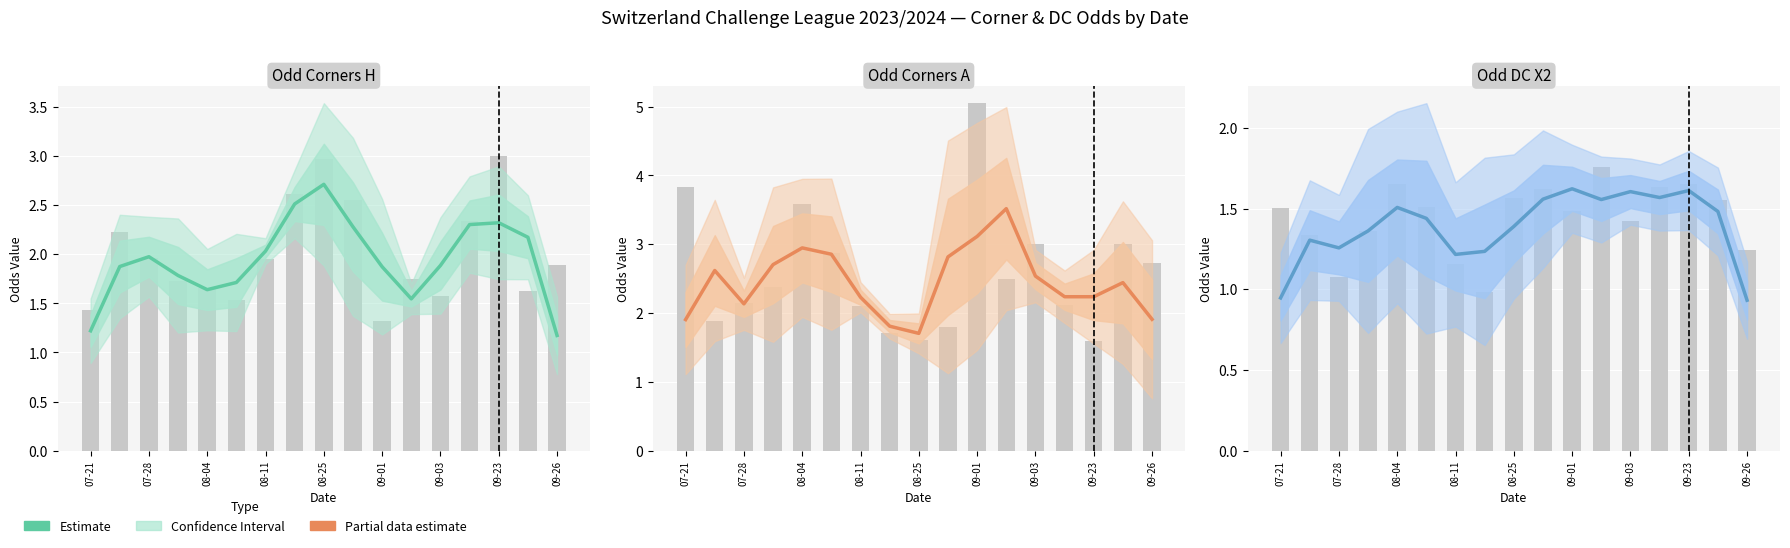

What is the approximate value at 08-11?

1.4